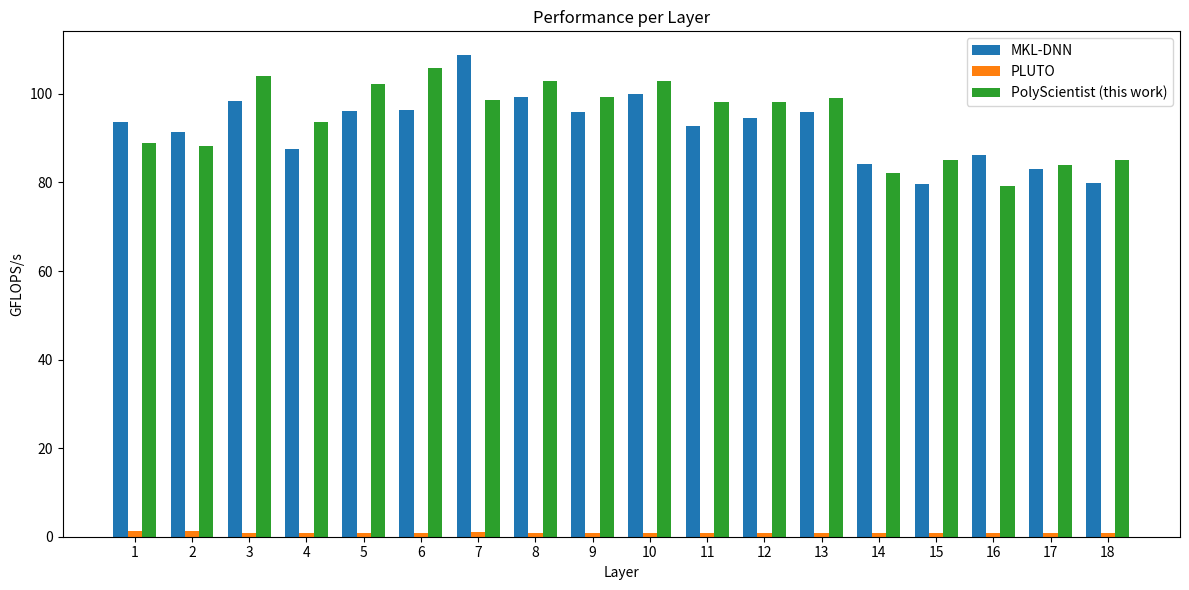

What is the value of the PLUTO bar at the 9th from the left?

0.9